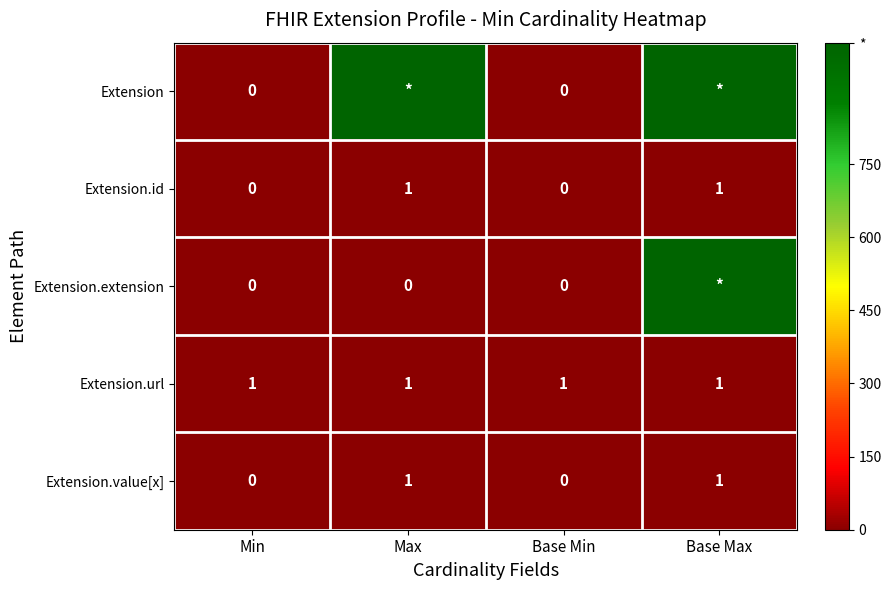

Is the value of Extension.id at Max greater than the value of Extension.extension at Min?

Yes